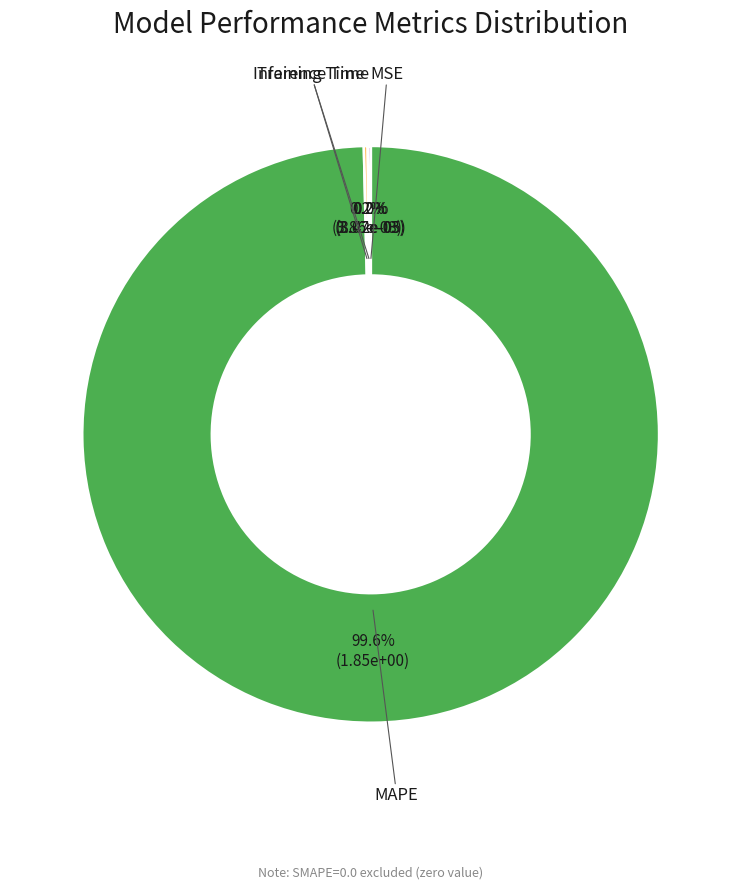

Is there a majority slice in this chart?

Yes